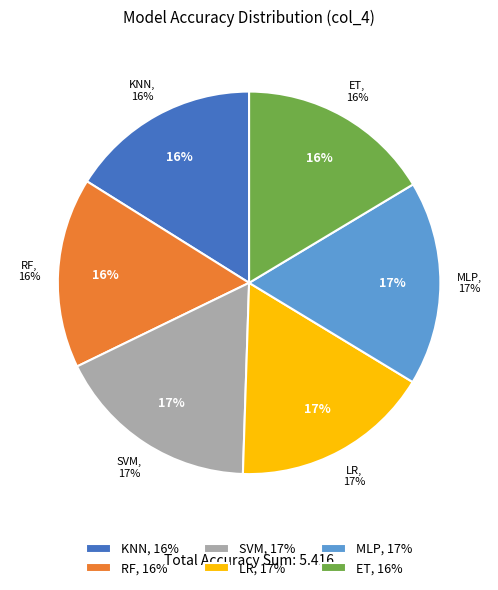

To the nearest percent, what portion does LR represent?

17%